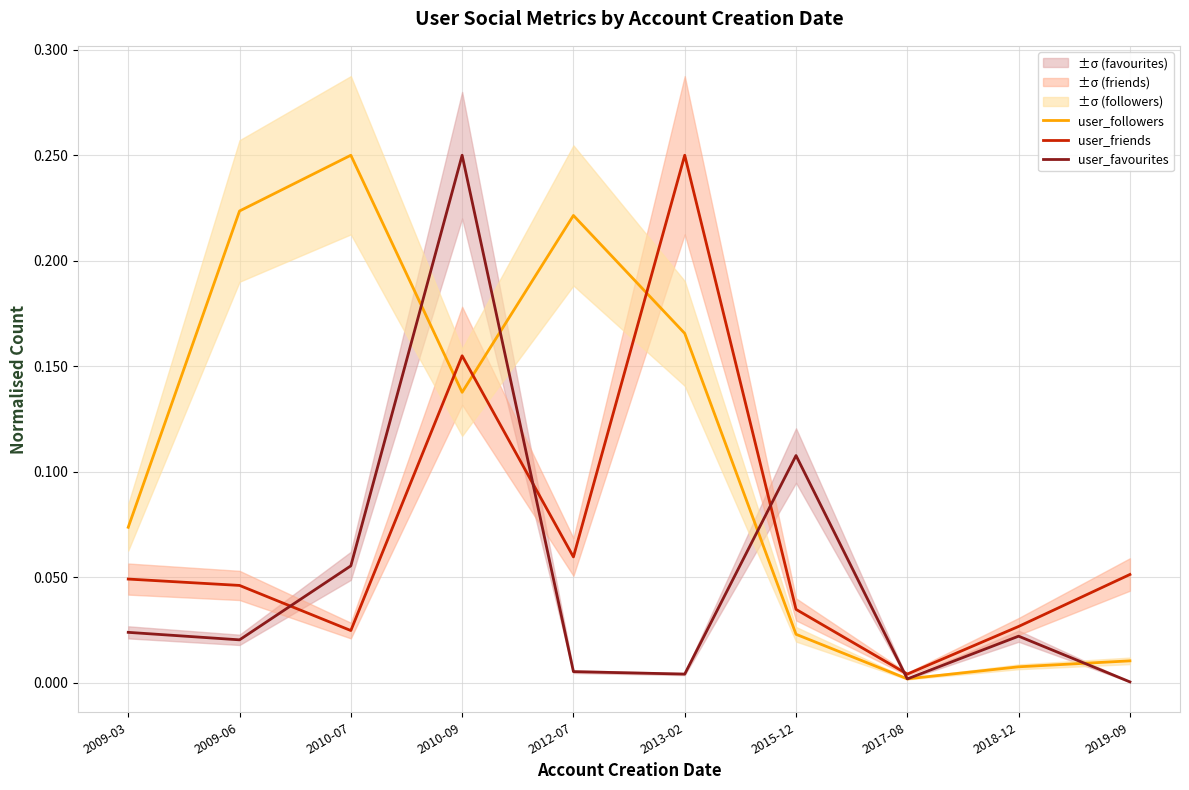

The user_friends series shows 0.1 at 2012-07. True or false?

True